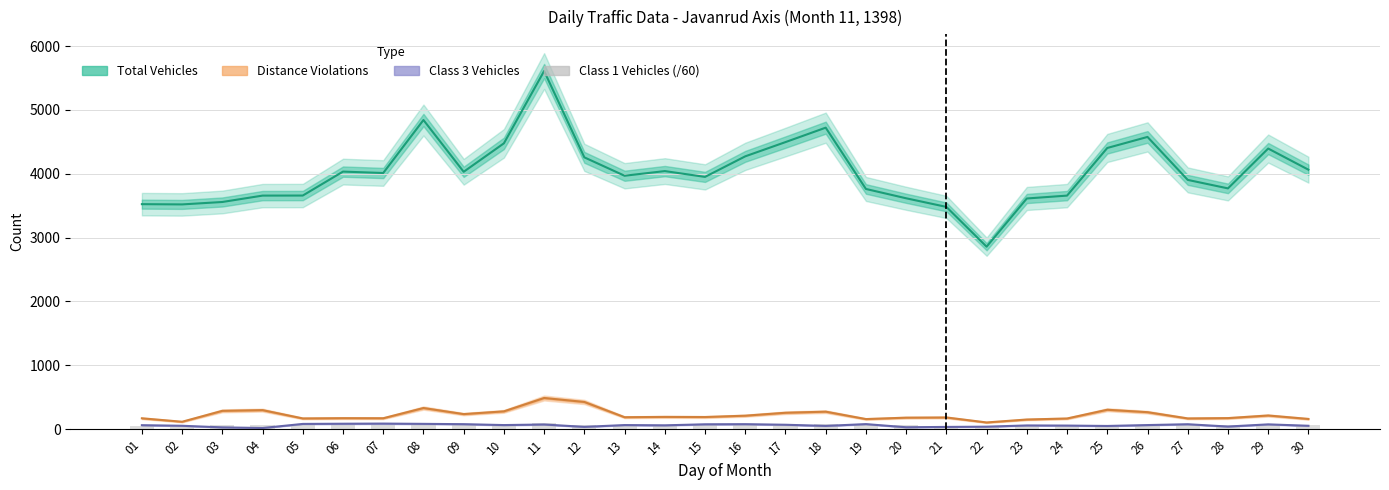

Rank the series at 22 from lowest to highest value.

Class 3 Vehicles, Class 1 Vehicles (/60), Distance Violations, Total Vehicles